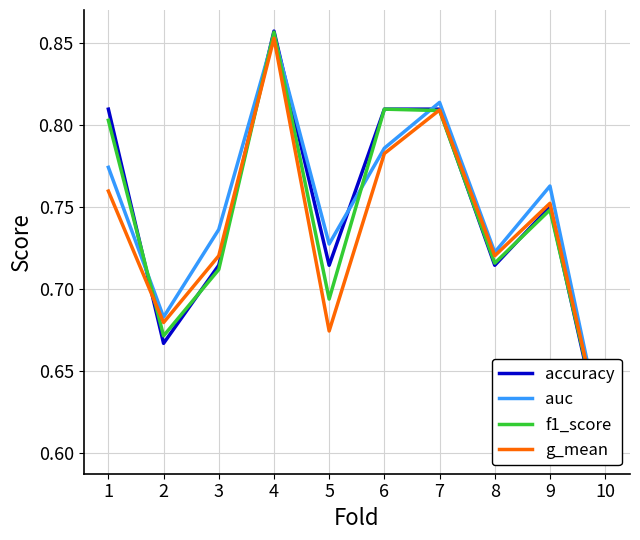

Read the accuracy value at 7.

0.8